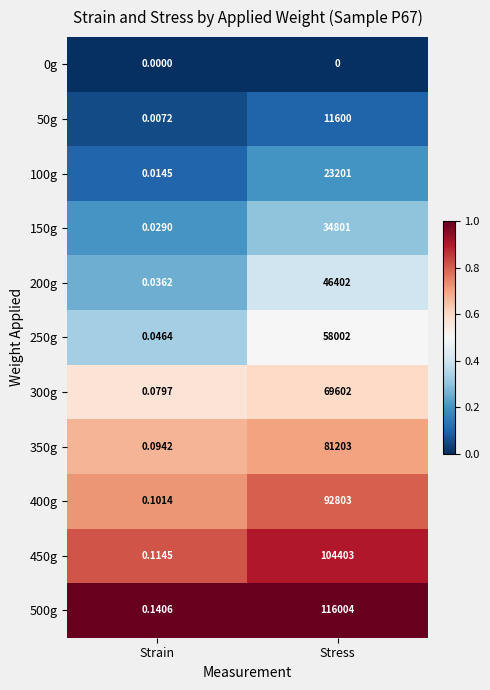

What is the difference between the highest and lowest values at Stress?

116004.0